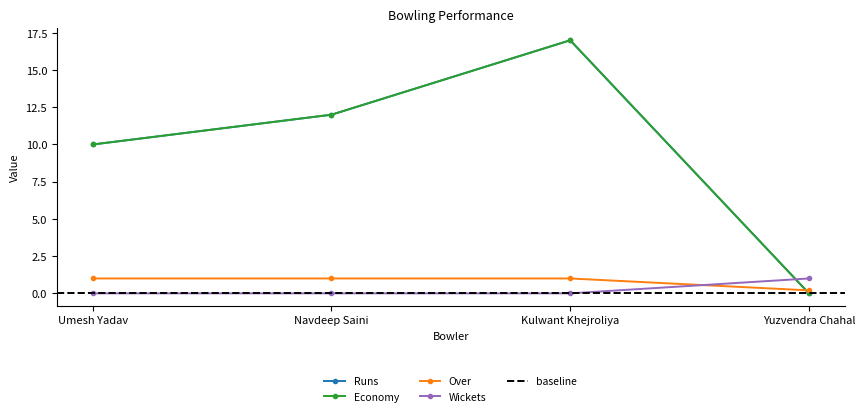

Does the chart have visible grid lines?

No